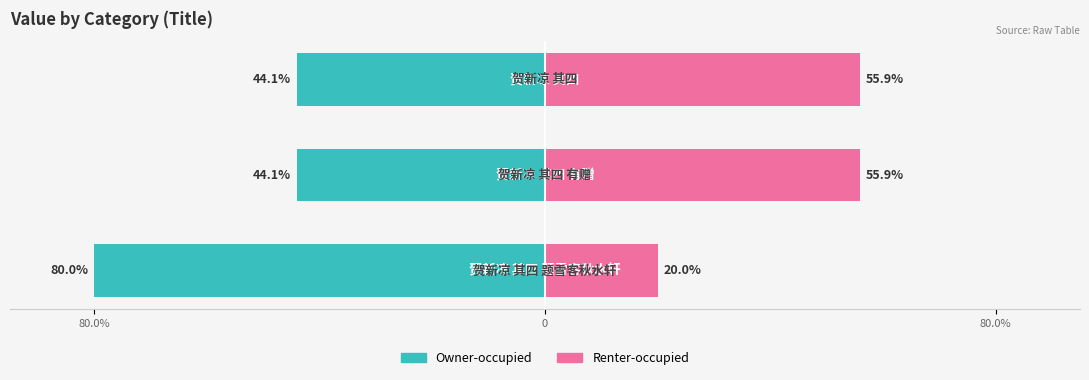

Count the number of data series in this chart.

2